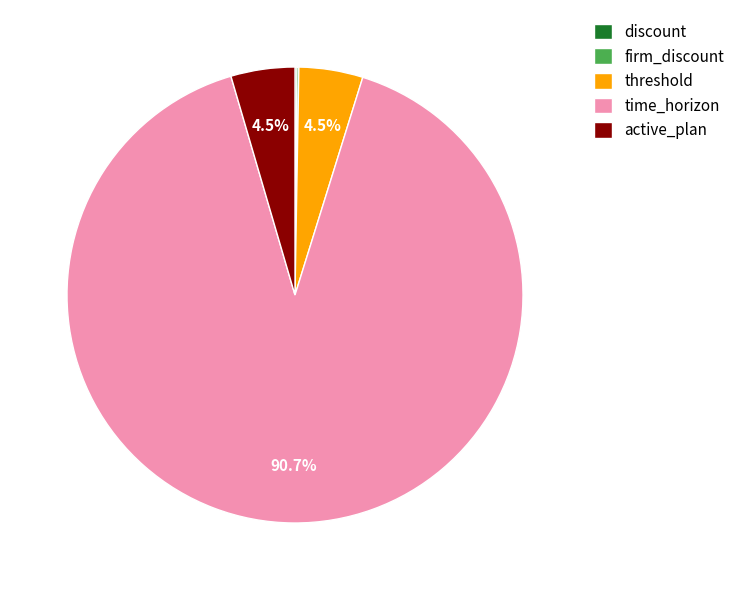

What portion of the pie excludes active_plan?

95.5%